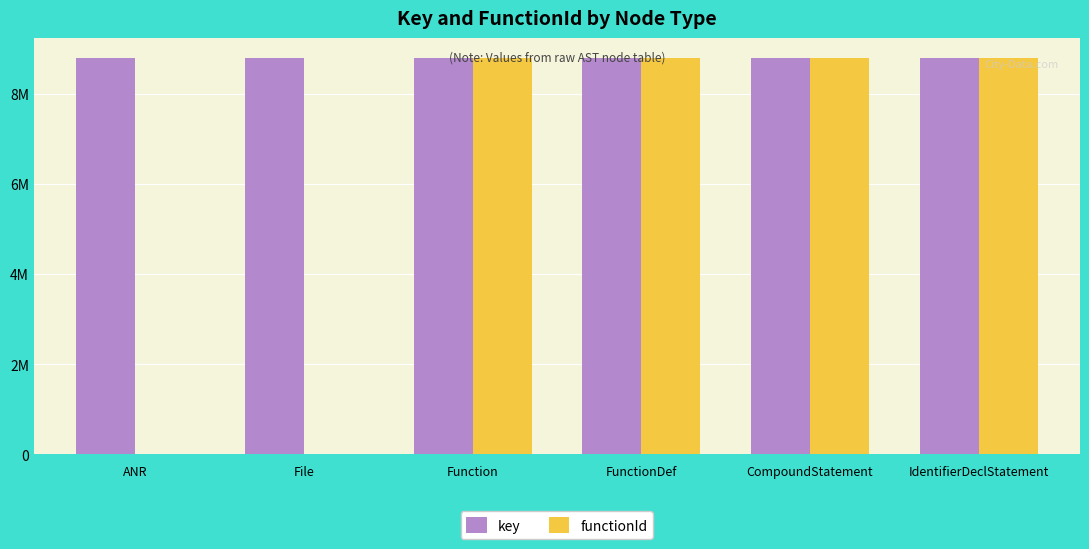

Is it true that functionId equals 13329411 at FunctionDef?

False